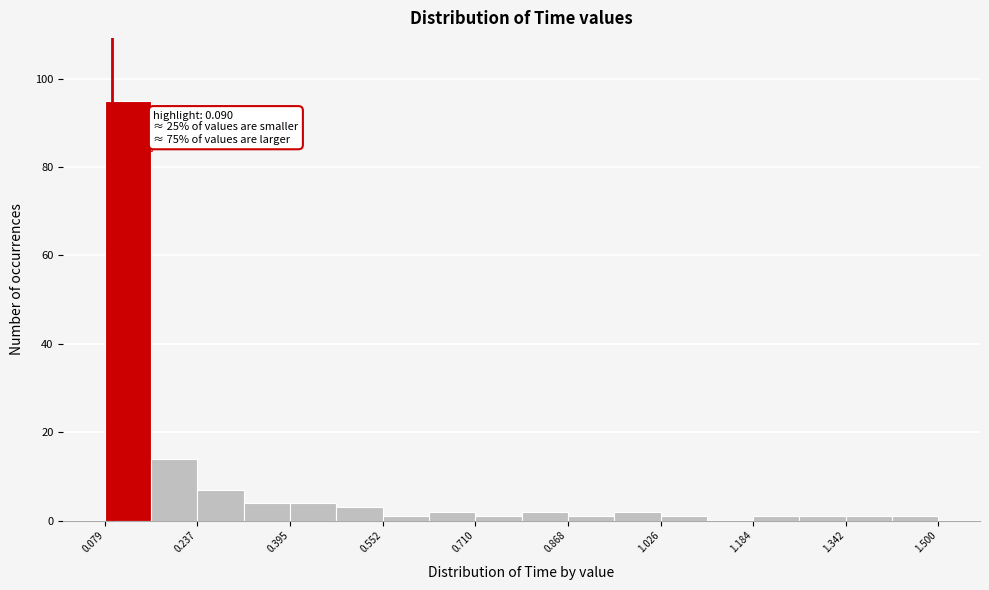

Read against the x-axis, roughly where is the centre of the tallest bar?

0.12